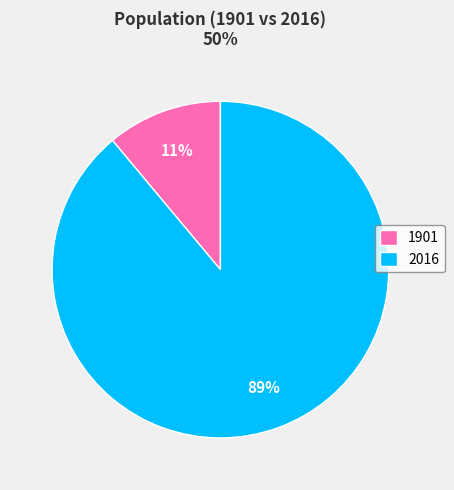

Is the sum of 1901 and 2016 greater than half?

Yes